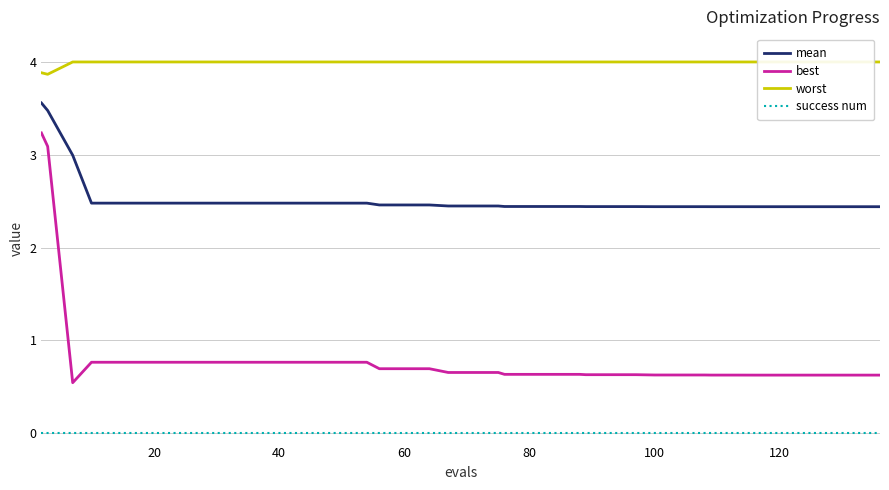

Which series has the widest spread of values?

best